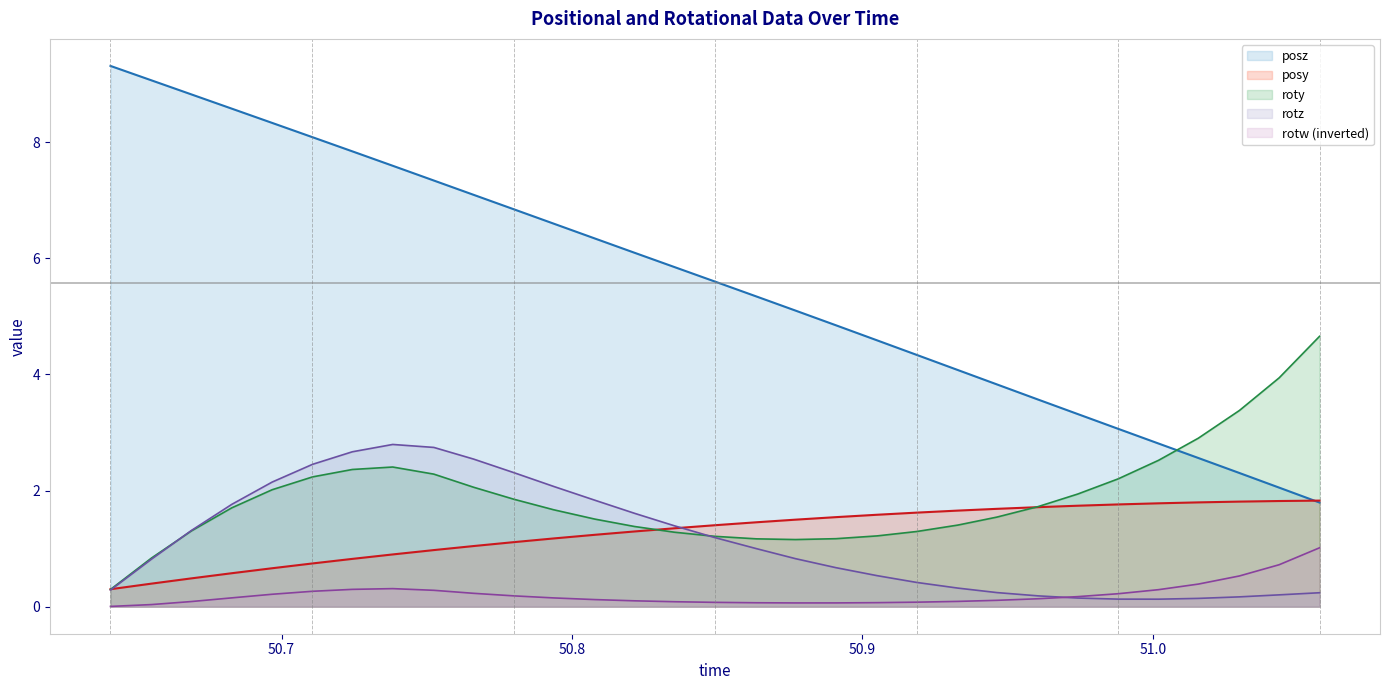

Which series has the widest spread of values?

posz